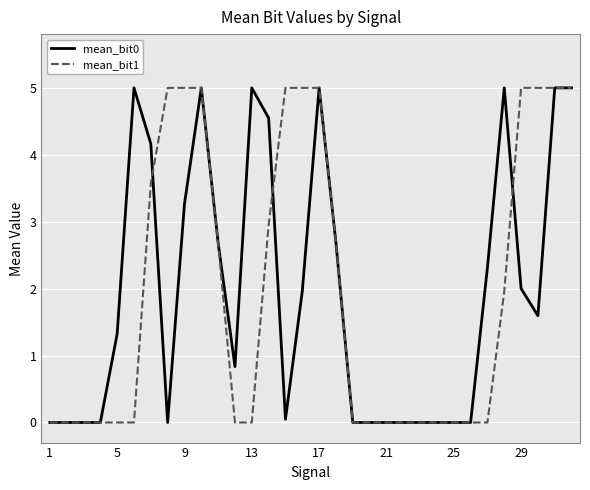

Which series has the widest spread of values?

mean_bit1